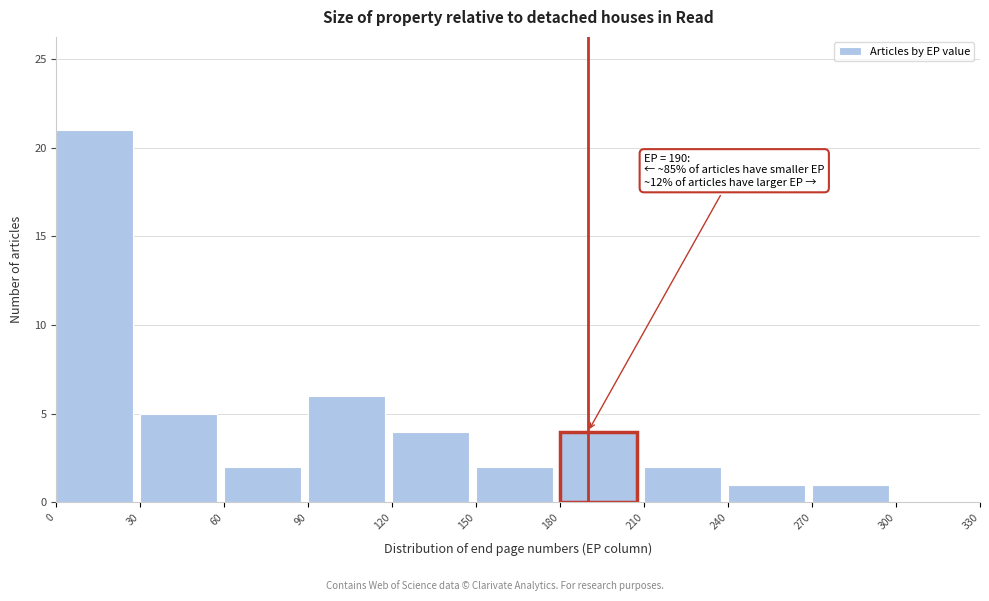

Over which range of the x-axis is the bar tallest?

0 to 30